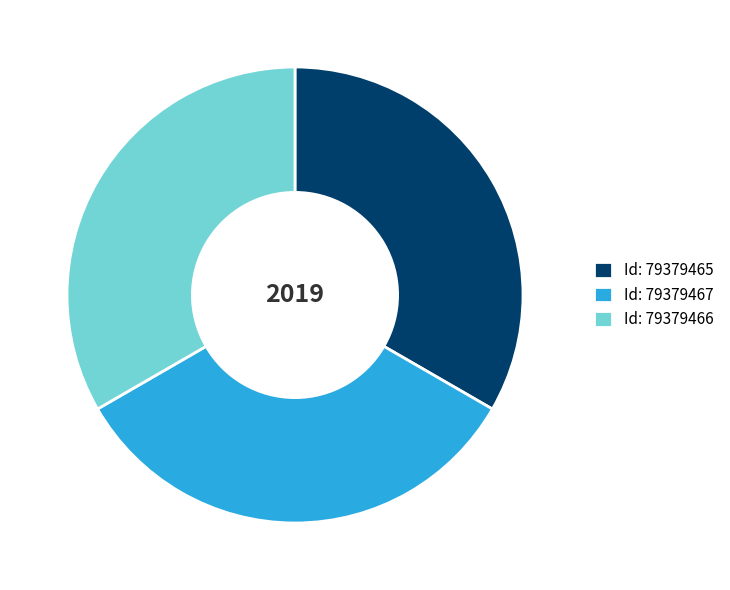

Count the number of slices in the pie.

3